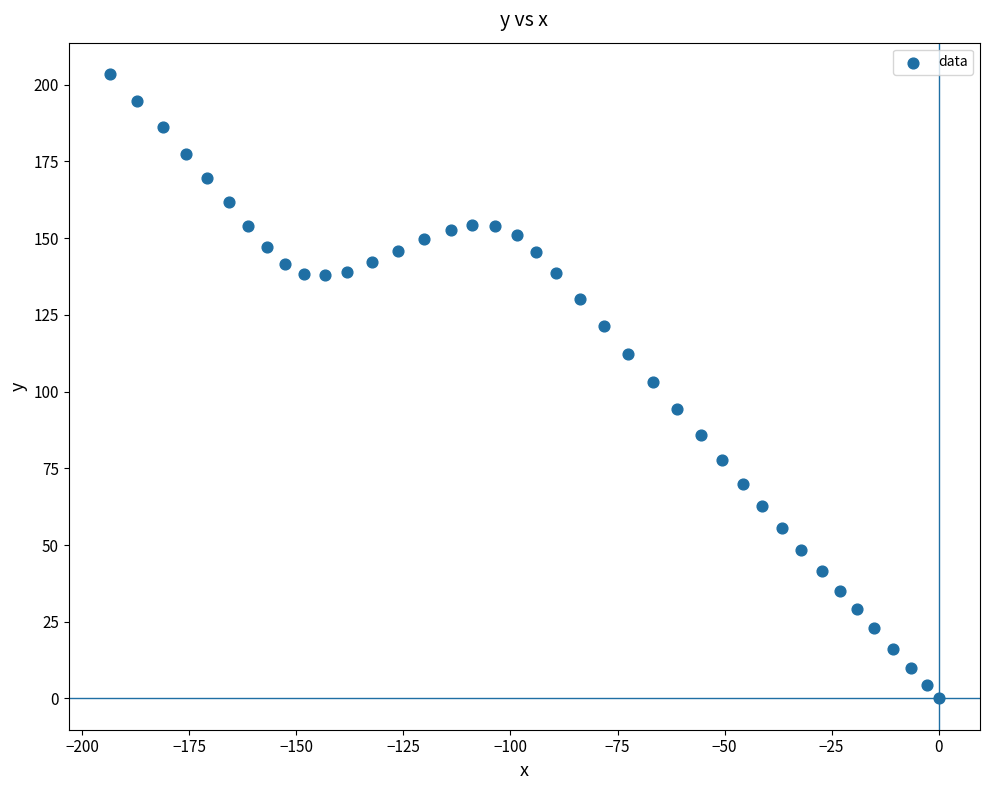

What is the range of Y values (max minus min)?

203.5